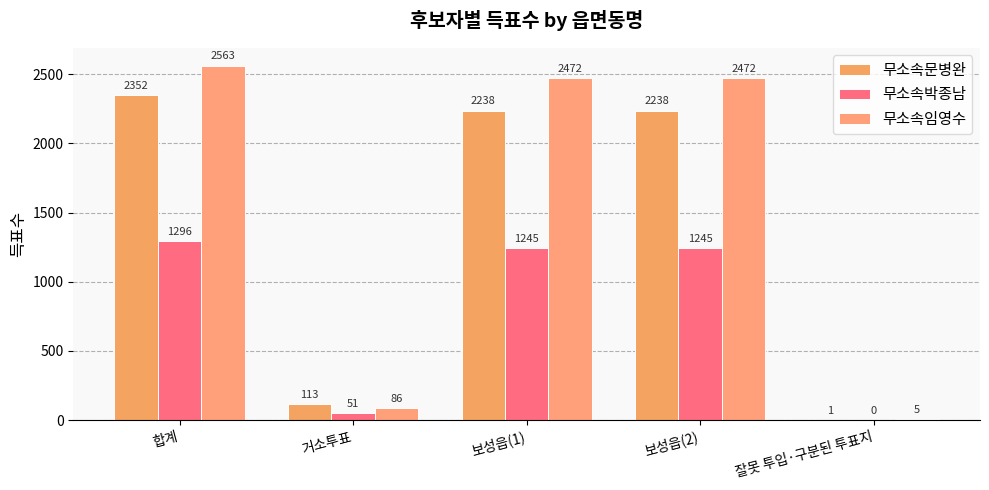

Is the value of 무소속임영수 at 거소투표 greater than the value of 무소속문병완 at 거소투표?

No